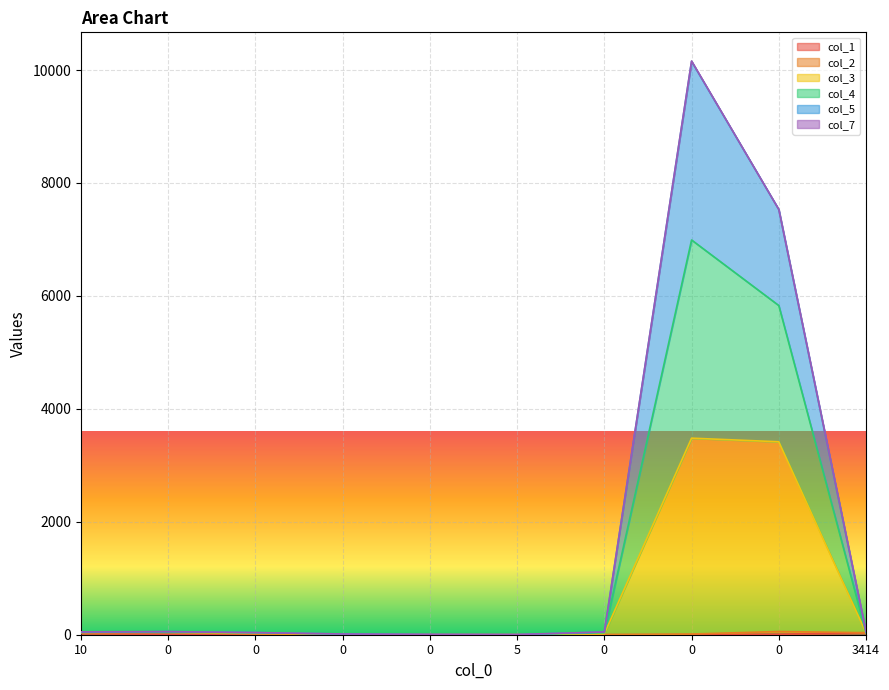

How many lines are shown in the chart?

6